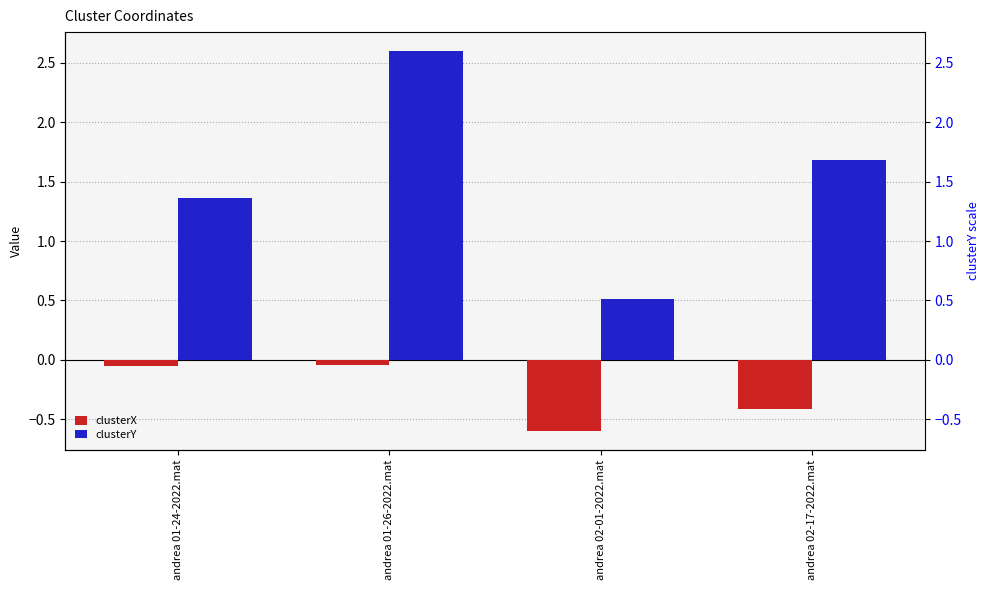

Which category has the highest value in the clusterX series?

andrea 01-26-2022.mat